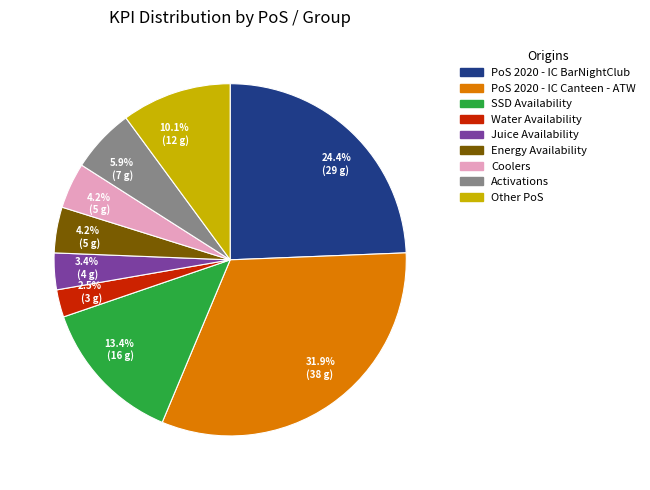

Is there a majority slice in this chart?

No